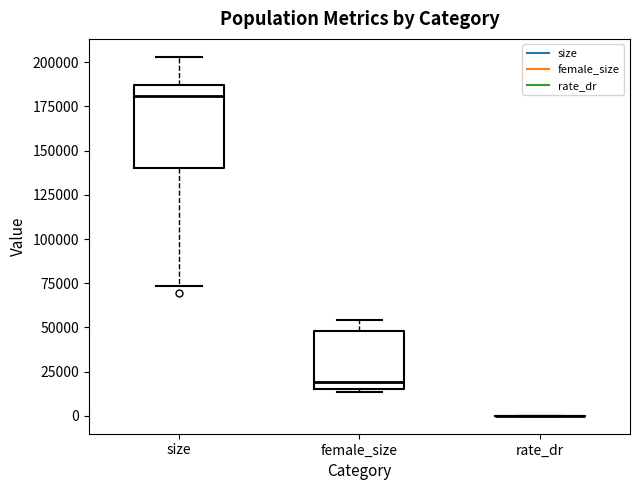

Comparing the boxes themselves (not the whiskers), which one is the tallest?

size